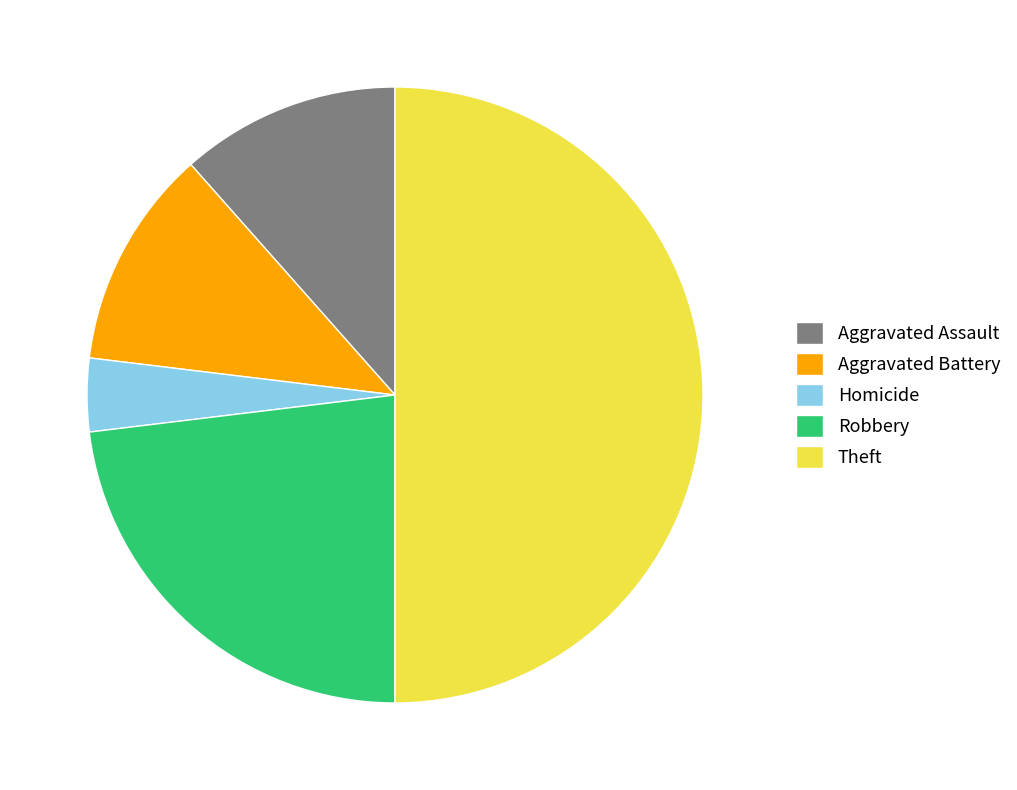

What is the smallest slice in the pie chart?

Homicide